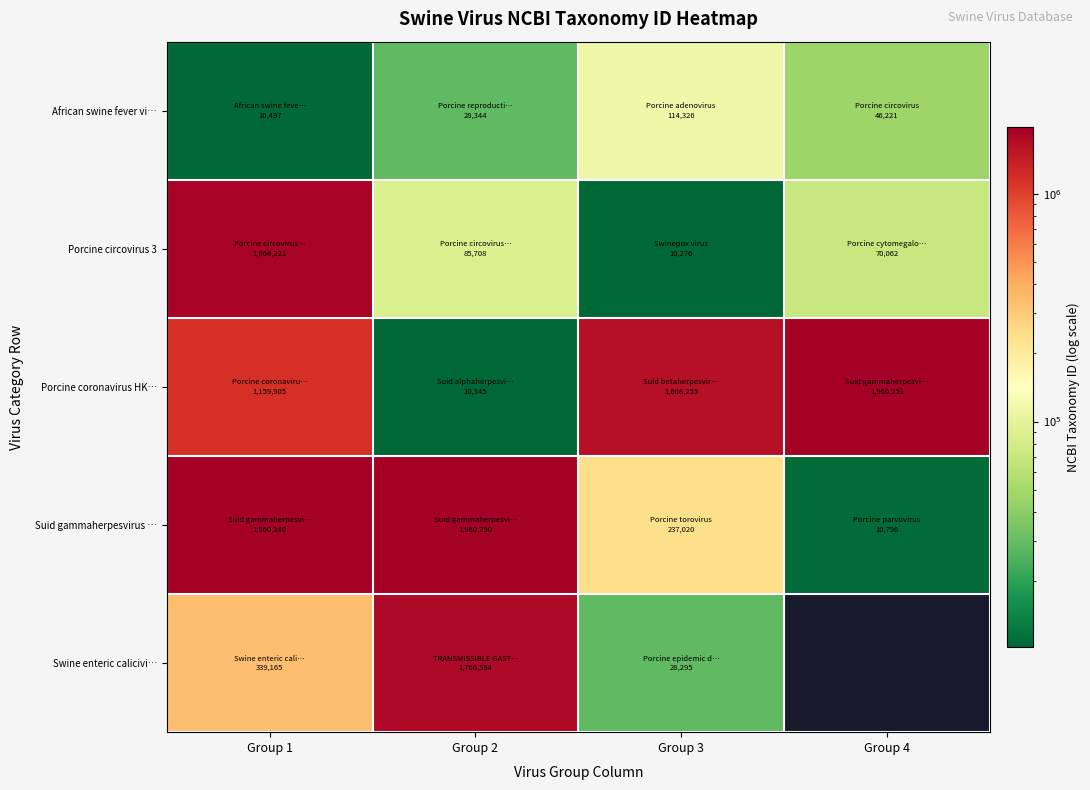

Which label corresponds to the smallest value in the chart?

Group 3